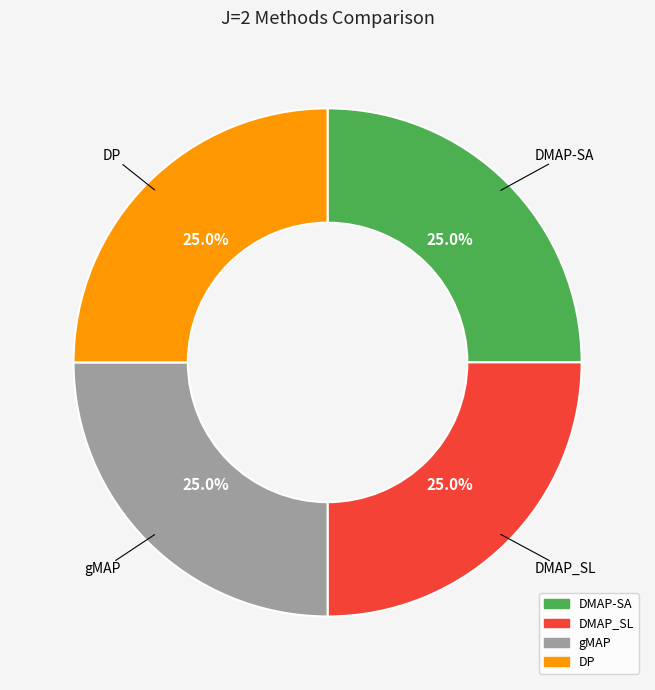

What percentage is the DMAP-SA slice, to the nearest percent?

25%